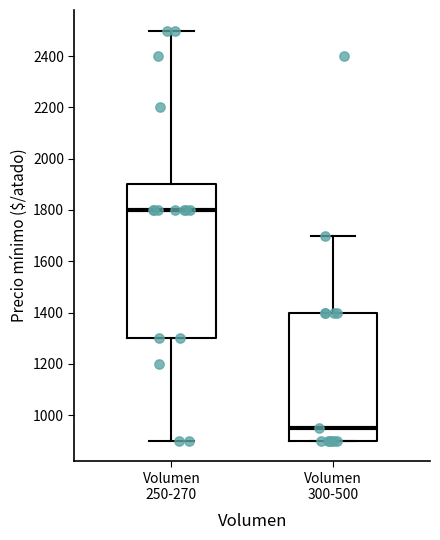

Where does the median line of the box for Volumen 250-270 sit on the y-axis? The values are not printed on the chart, so give them approximately, as read against the axis.

1800